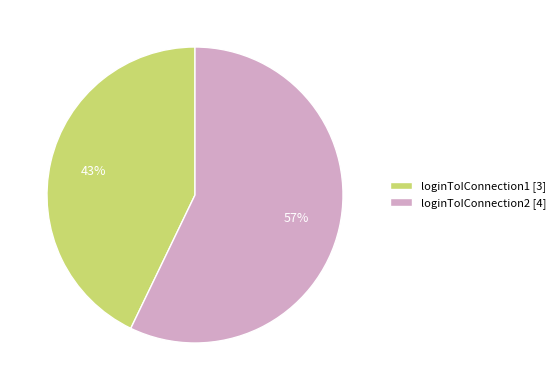

To the nearest percent, what portion does loginToIConnection1 represent?

43%